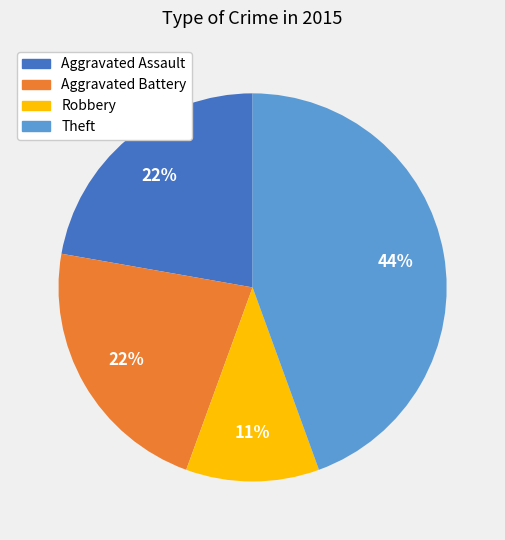

Which slice is the largest?

Theft